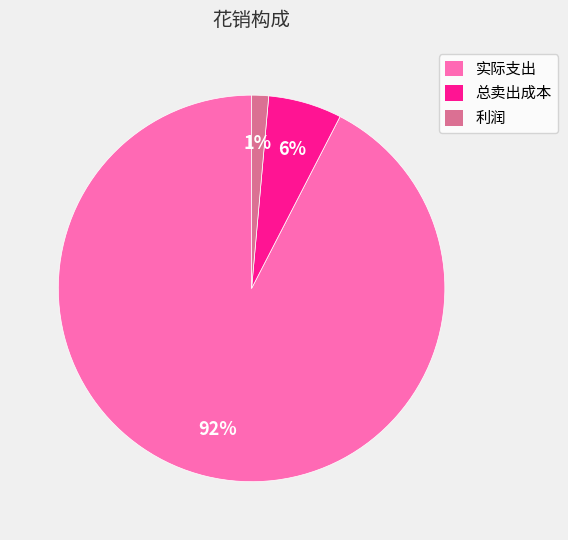

To the nearest percent, what portion does 总卖出成本 represent?

6%